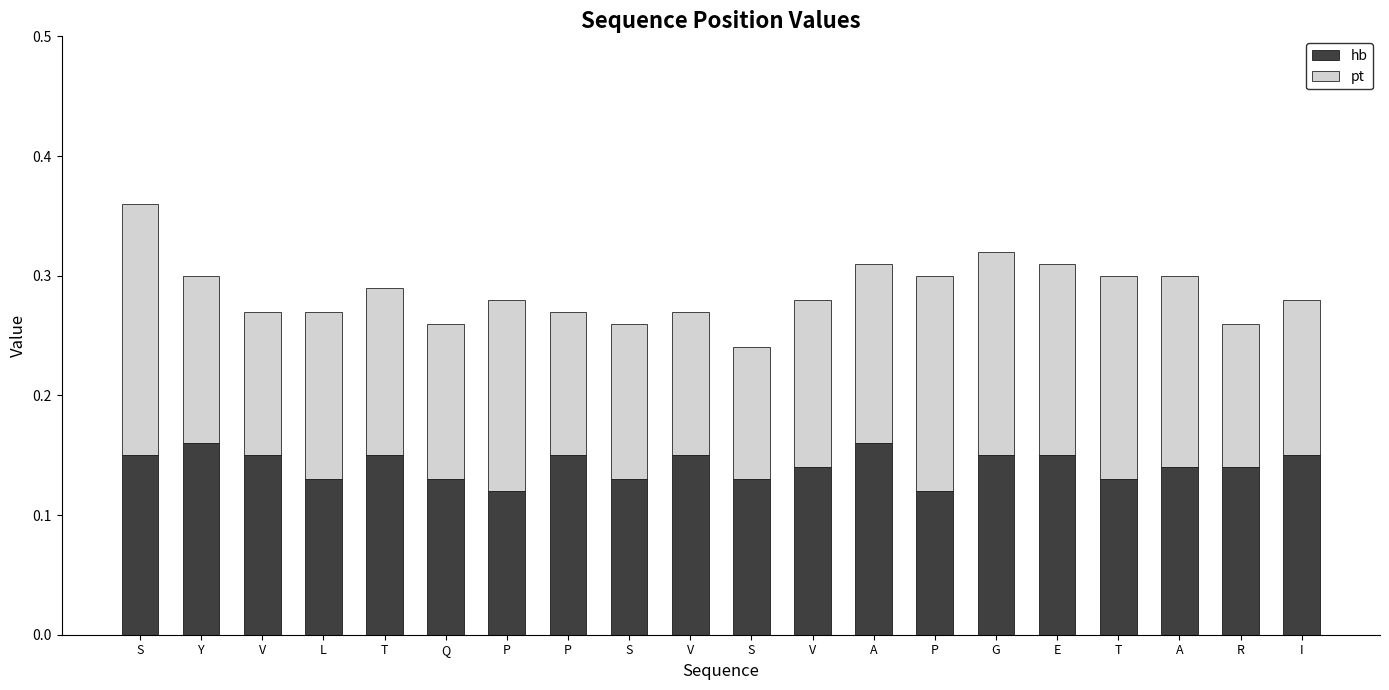

How many bars are there in total?

20